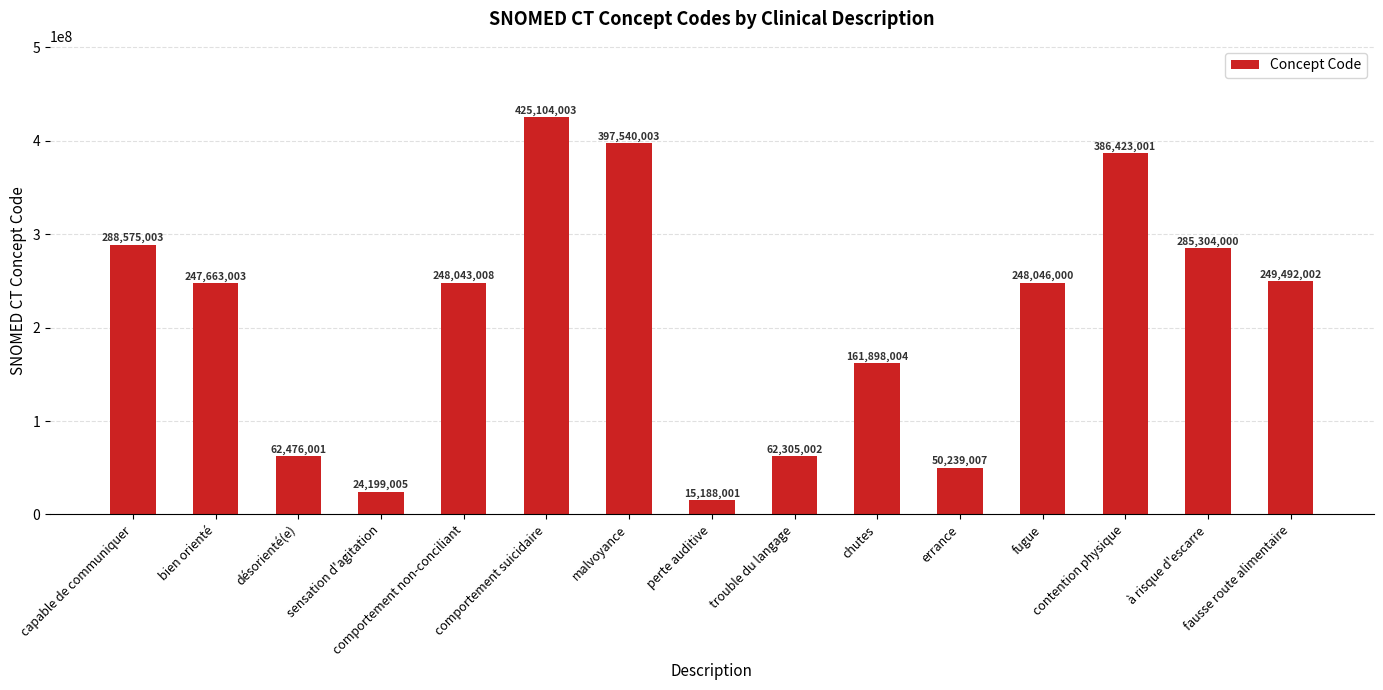

List the labels in order of value, largest first.

comportement suicidaire, malvoyance, contention physique, capable de communiquer, à risque d'escarre, fausse route alimentaire, fugue, comportement non-conciliant, bien orienté, chutes, désorienté(e), trouble du langage, errance, sensation d'agitation, perte auditive